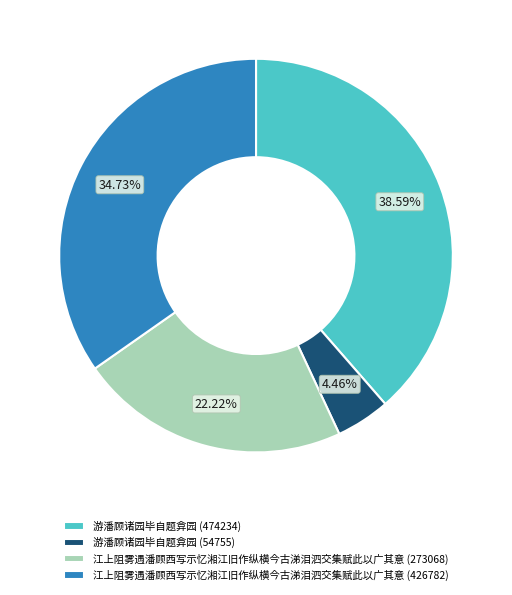

Is it true that 江上阻雾遇潘顾西写示忆湘江旧作纵横今古涕泪泗交集赋此以广其意 (273068) is 22% of the pie?

True